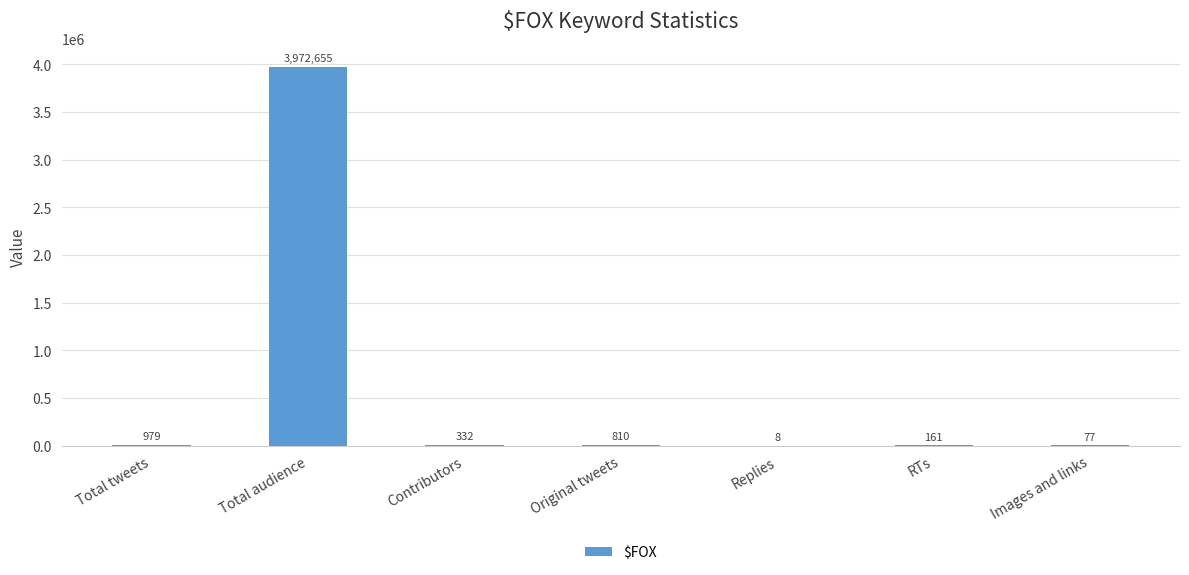

Are the bars horizontal?

No